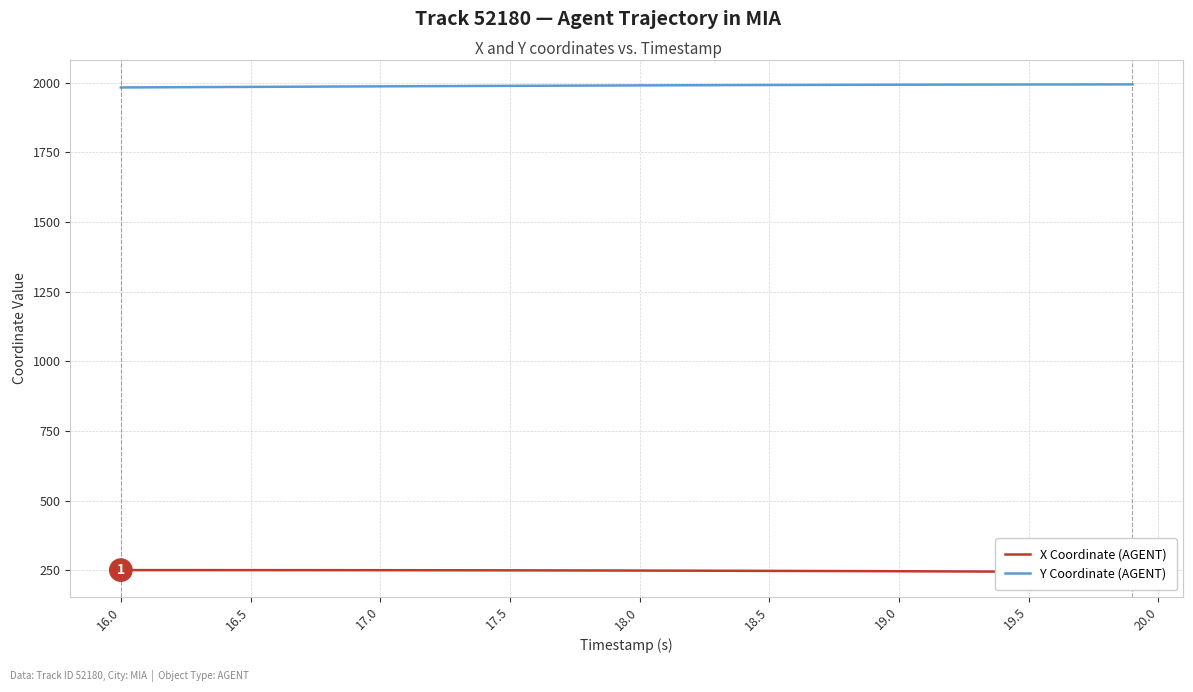

How many series are shown in this chart?

2